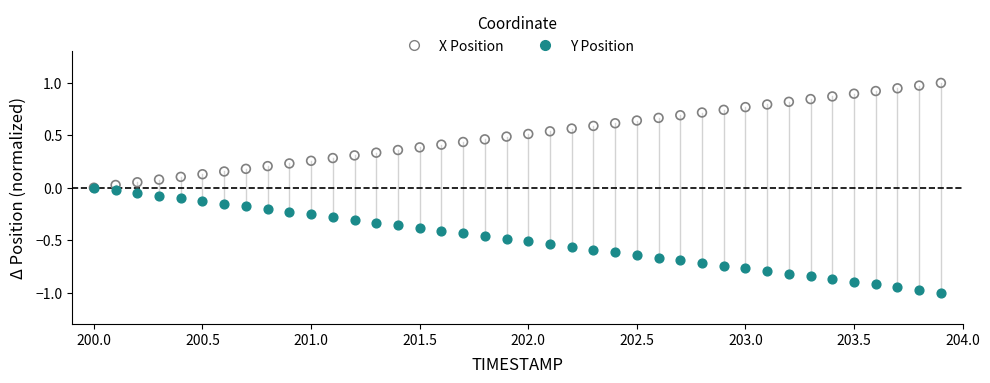

Which series contains the lowest Y value?

Y Position